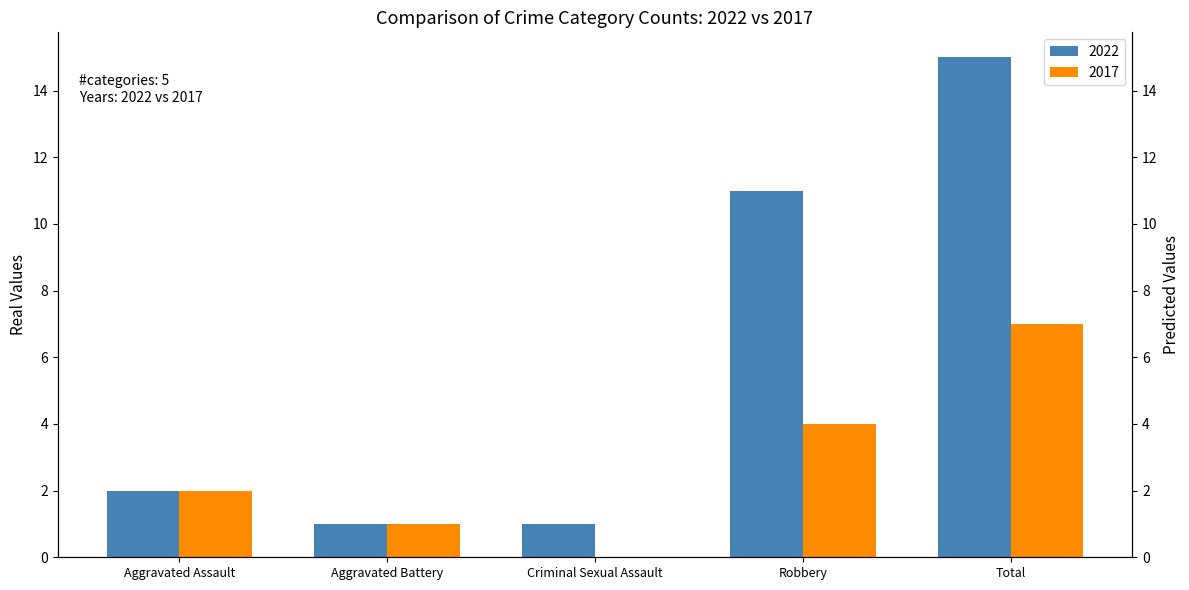

How many 2017 values are between 1 and 4?

3